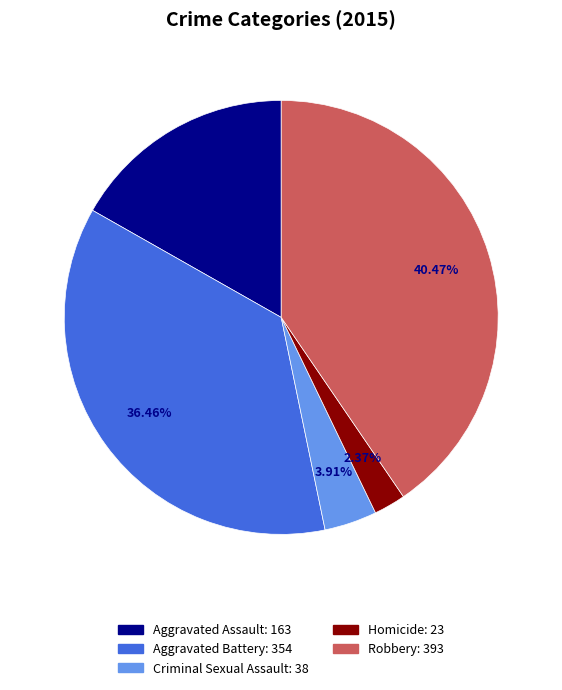

True or false: Criminal Sexual Assault accounts for 4% of the total.

True